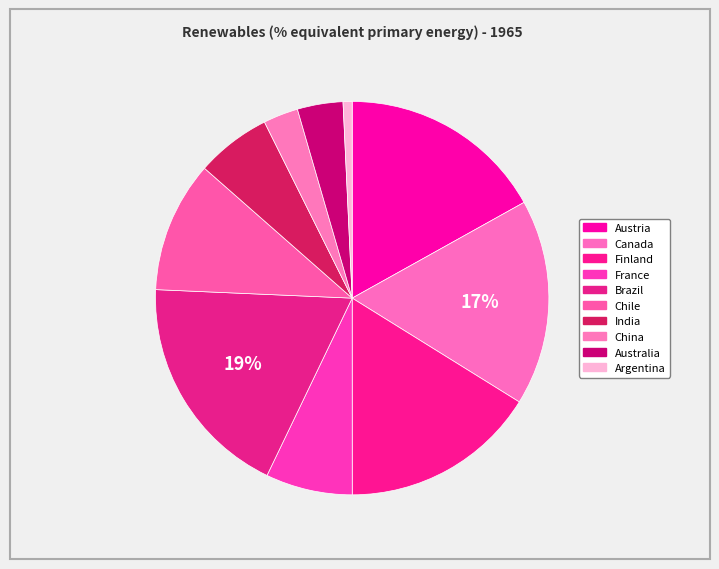

How many slices are in this pie chart?

10